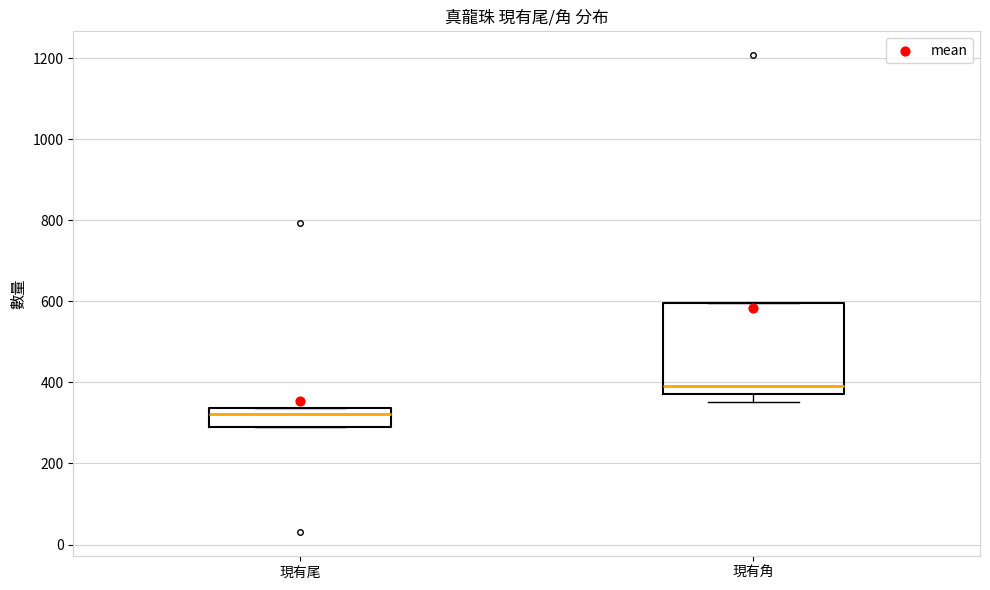

Which box is the tallest, from its lower edge to its upper edge?

現有角